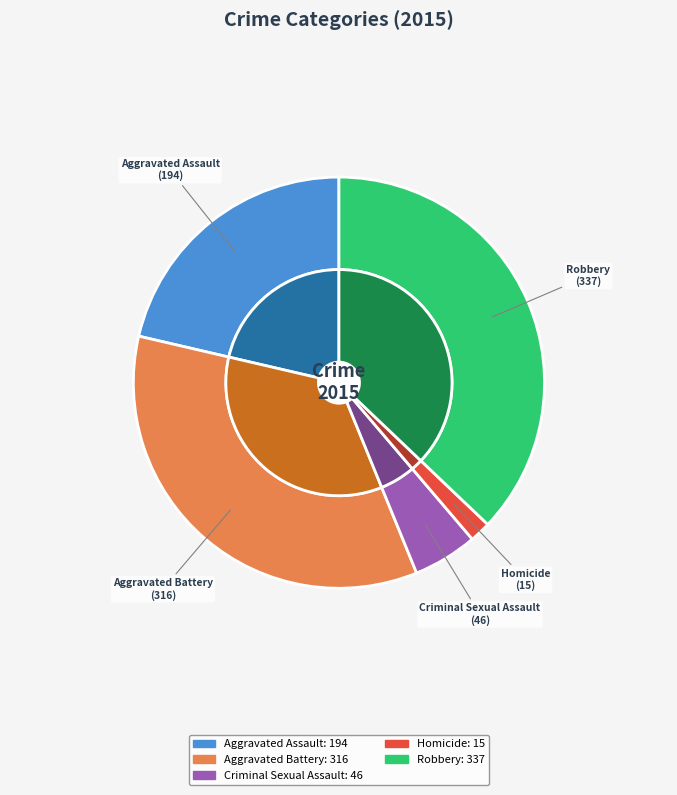

How many slices are in this pie chart?

5